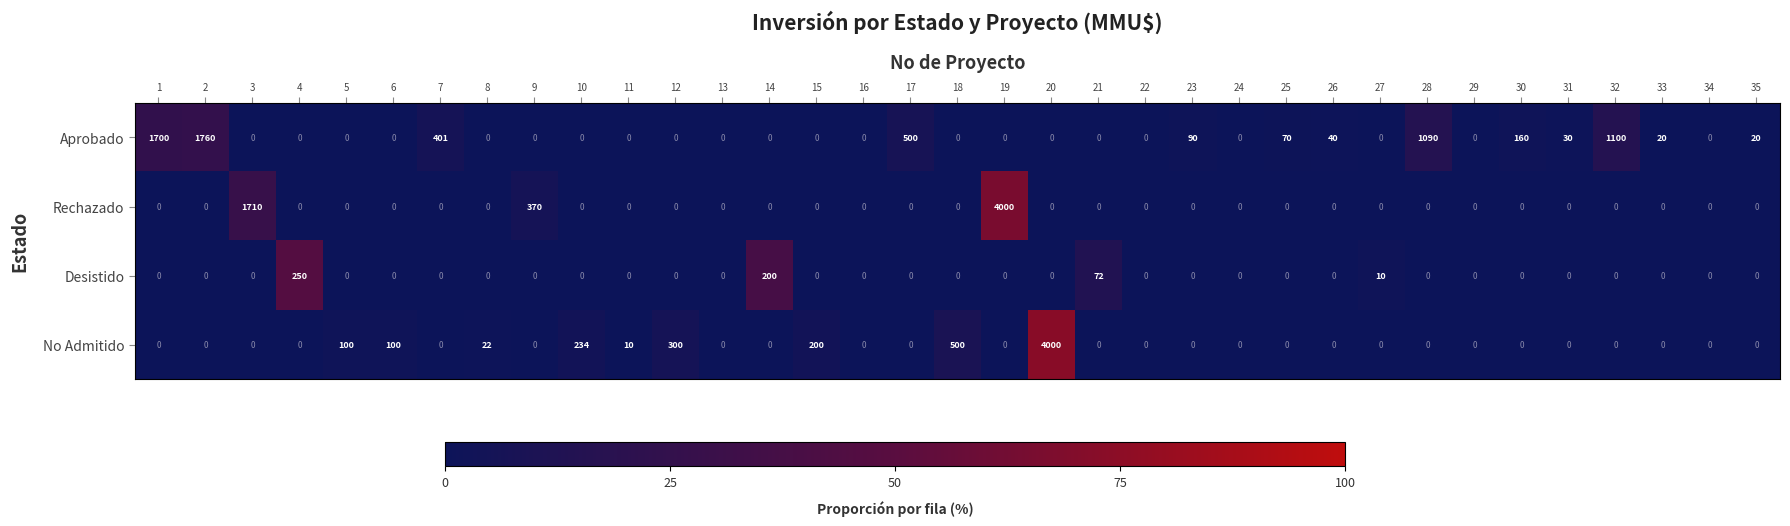

What is the spread (max minus min) of values at 23?

90